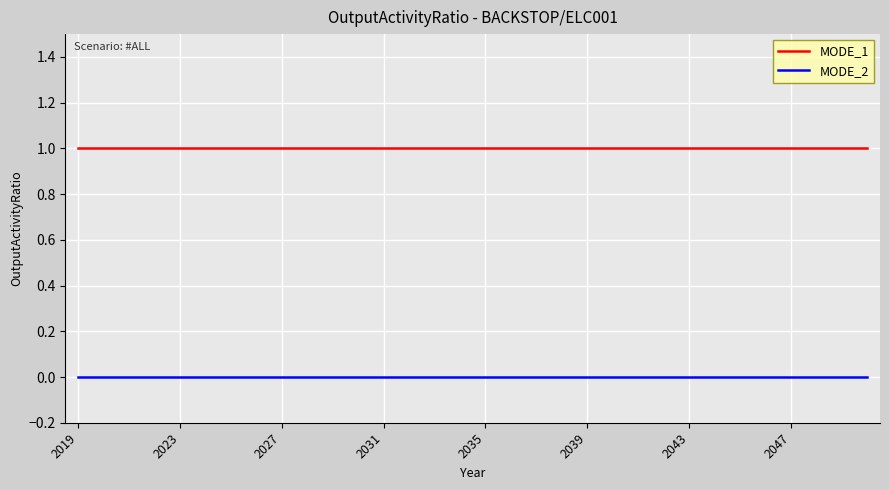

List the series in order of their overall mean, lowest first.

MODE_2, MODE_1